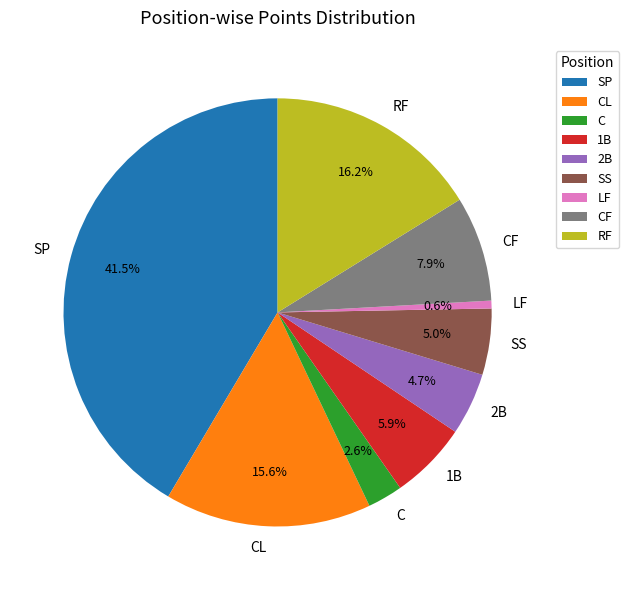

Is it true that CL is 7% of the pie?

False